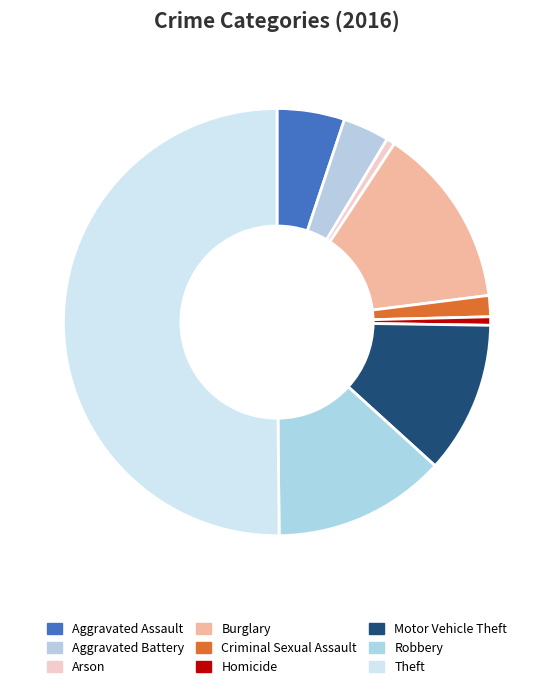

To the nearest percent, what portion does Criminal Sexual Assault represent?

2%